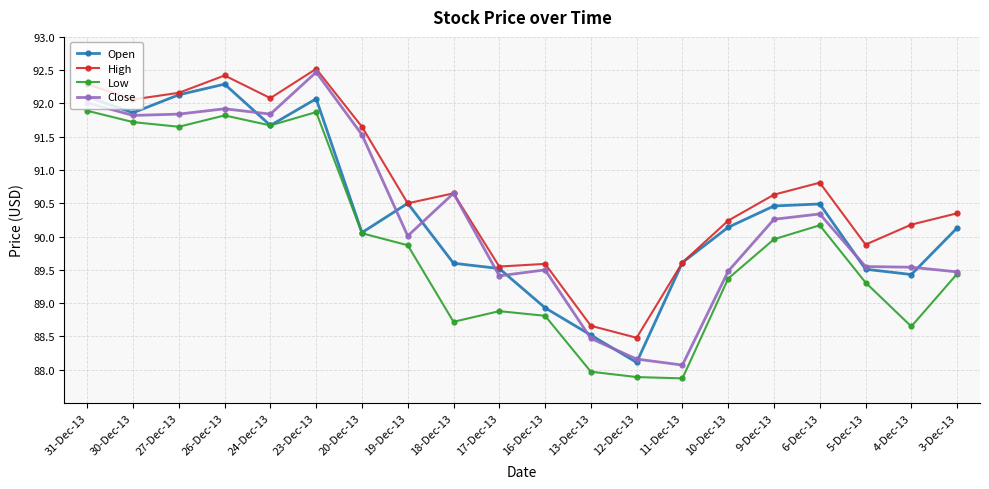

What is the highest value of the Close series?

92.5